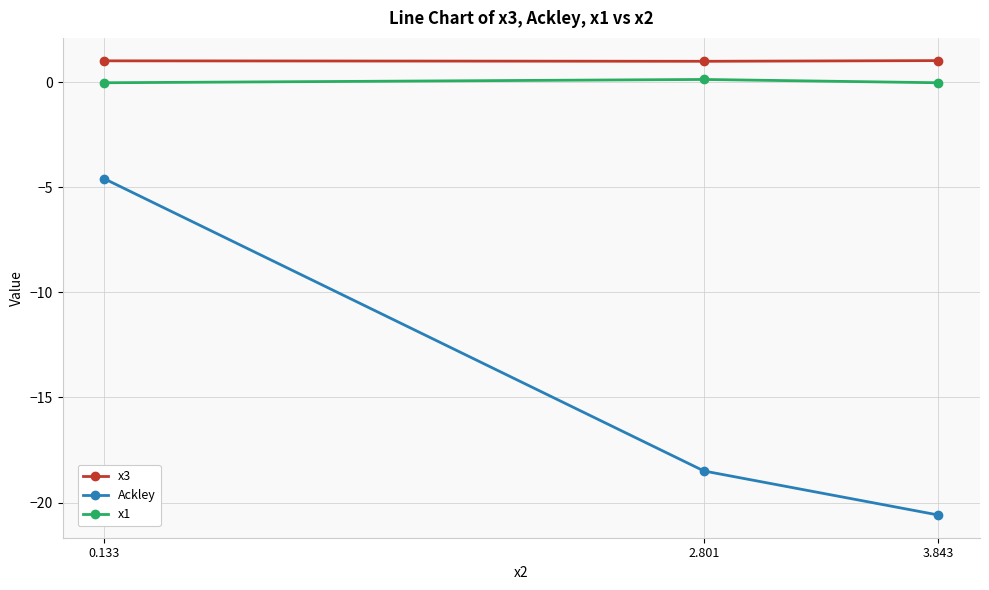

What is the label of the 2nd point from the right?

2.801